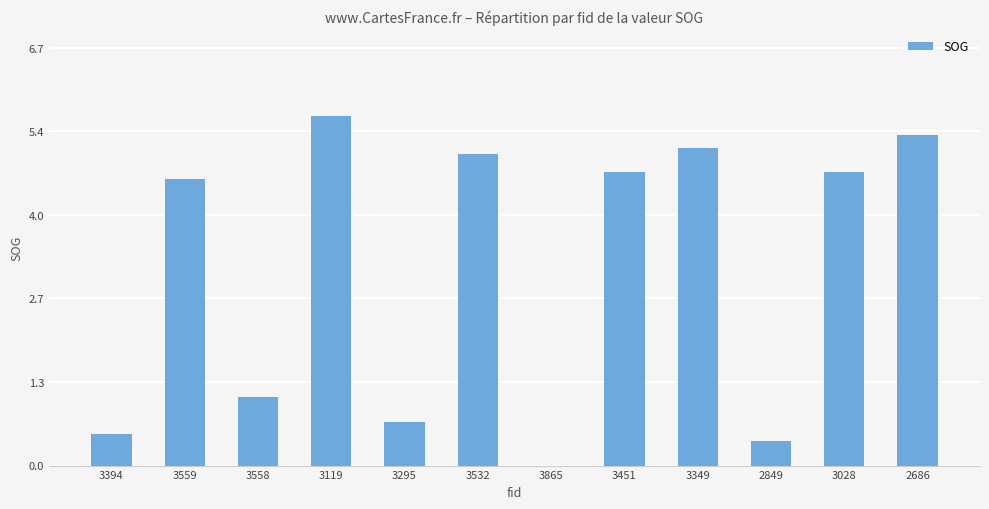

The chart shows a value of 0.4 at 2849. True or false?

True